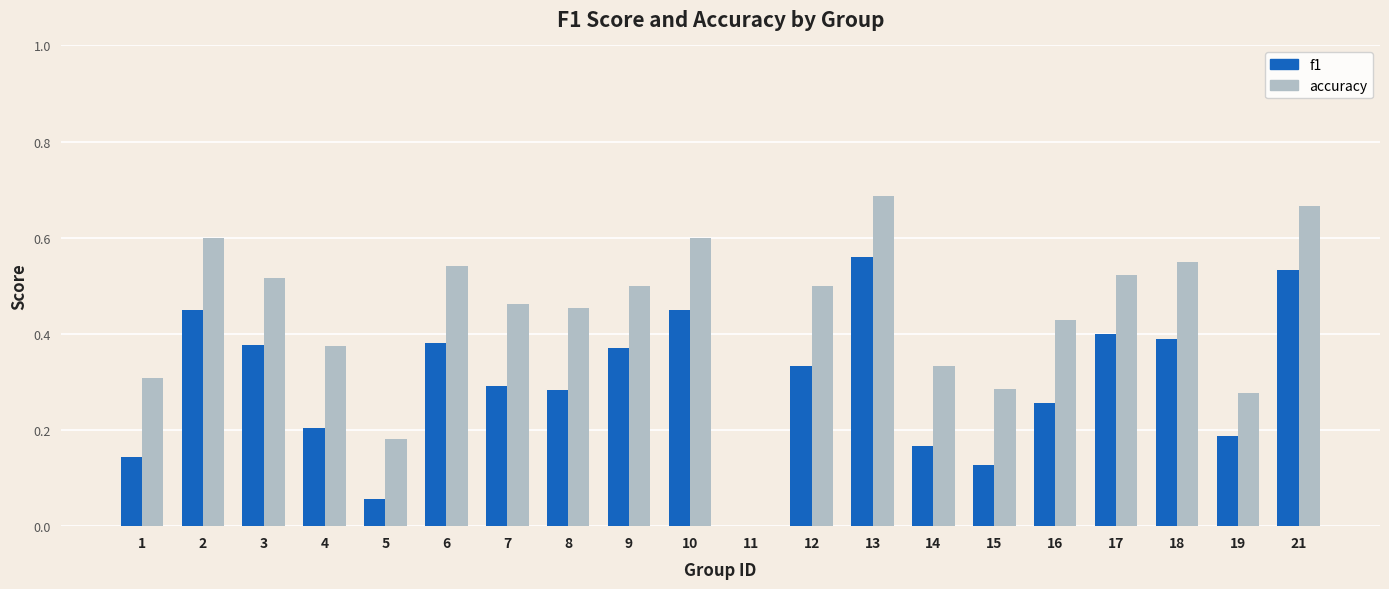

Between 3 and 16, which series saw the biggest shift?

f1